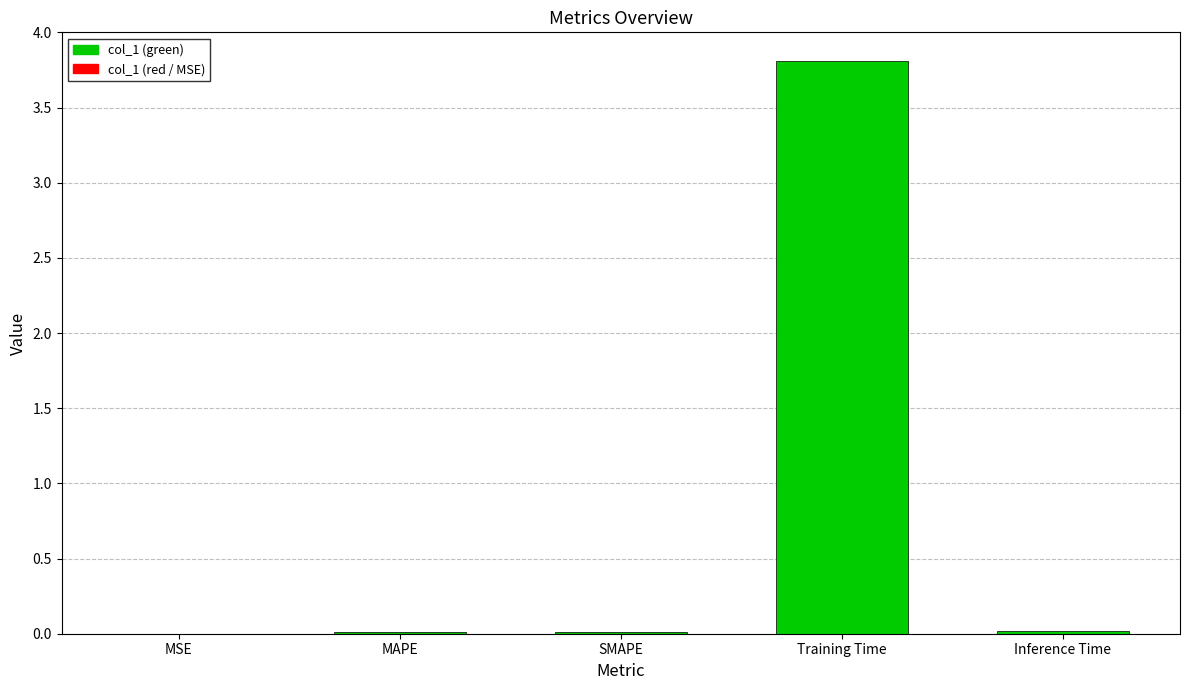

What is the maximum value shown in the chart?

3.8